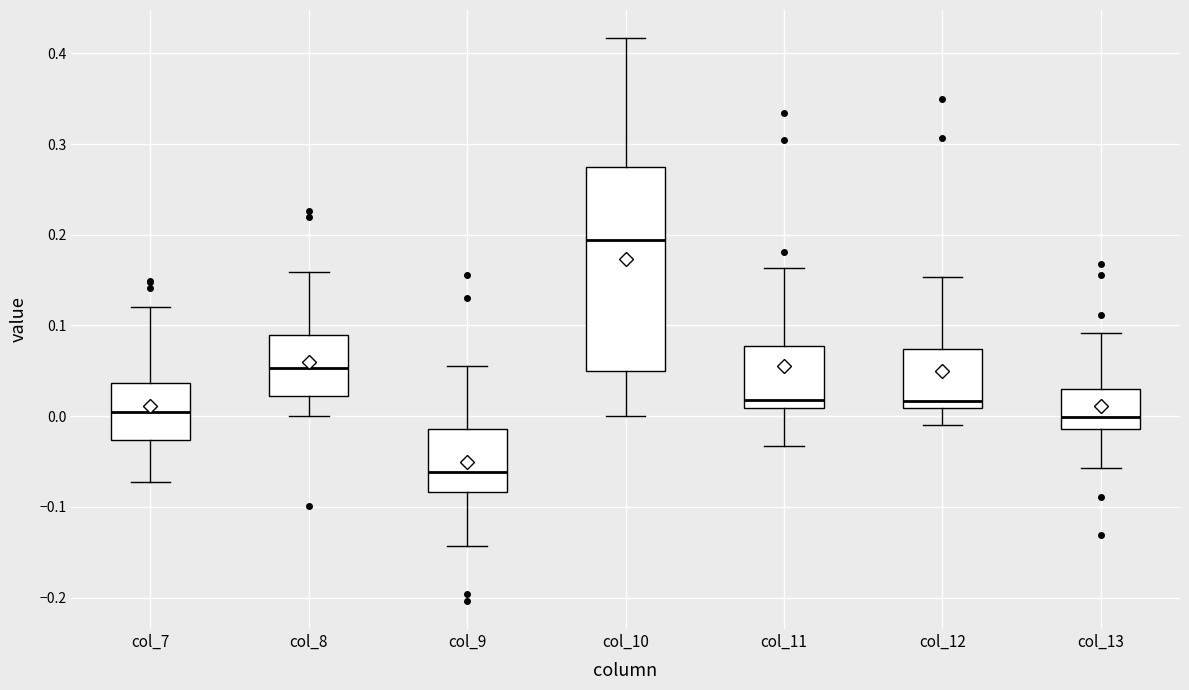

Comparing the boxes themselves (not the whiskers), which one is the tallest?

col_10